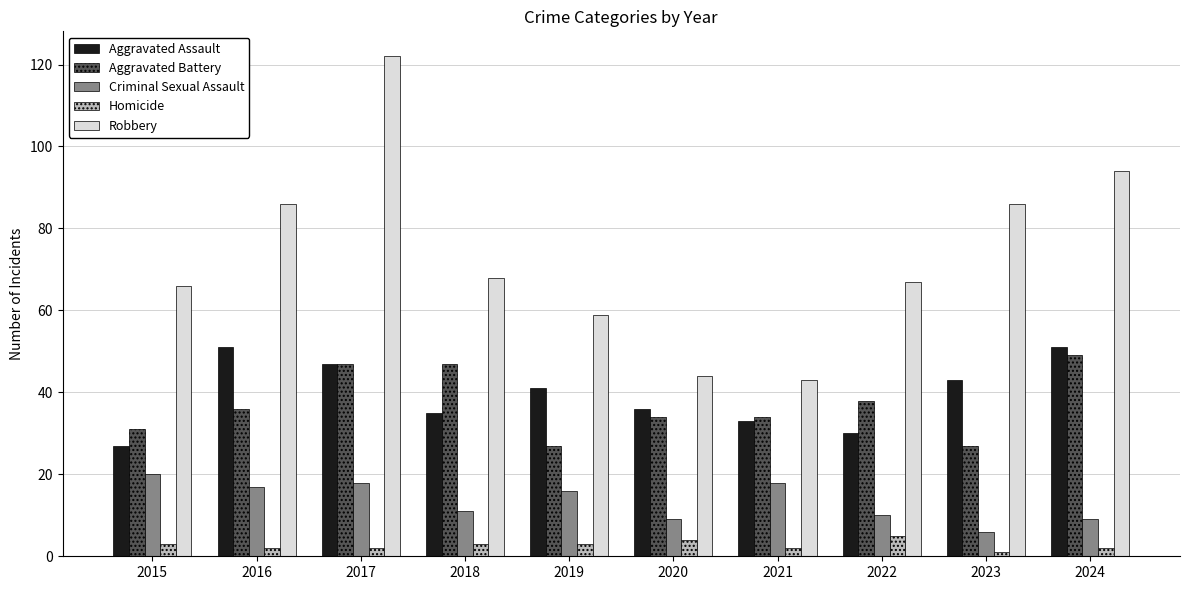

Read the Robbery value at 2024.

94